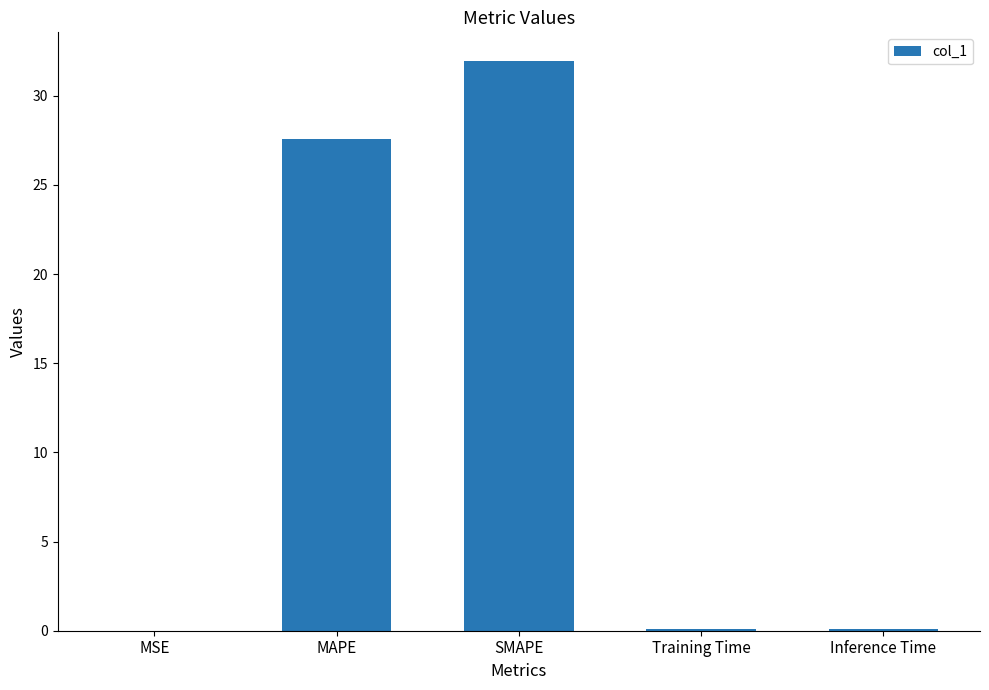

What is the average value?

11.9